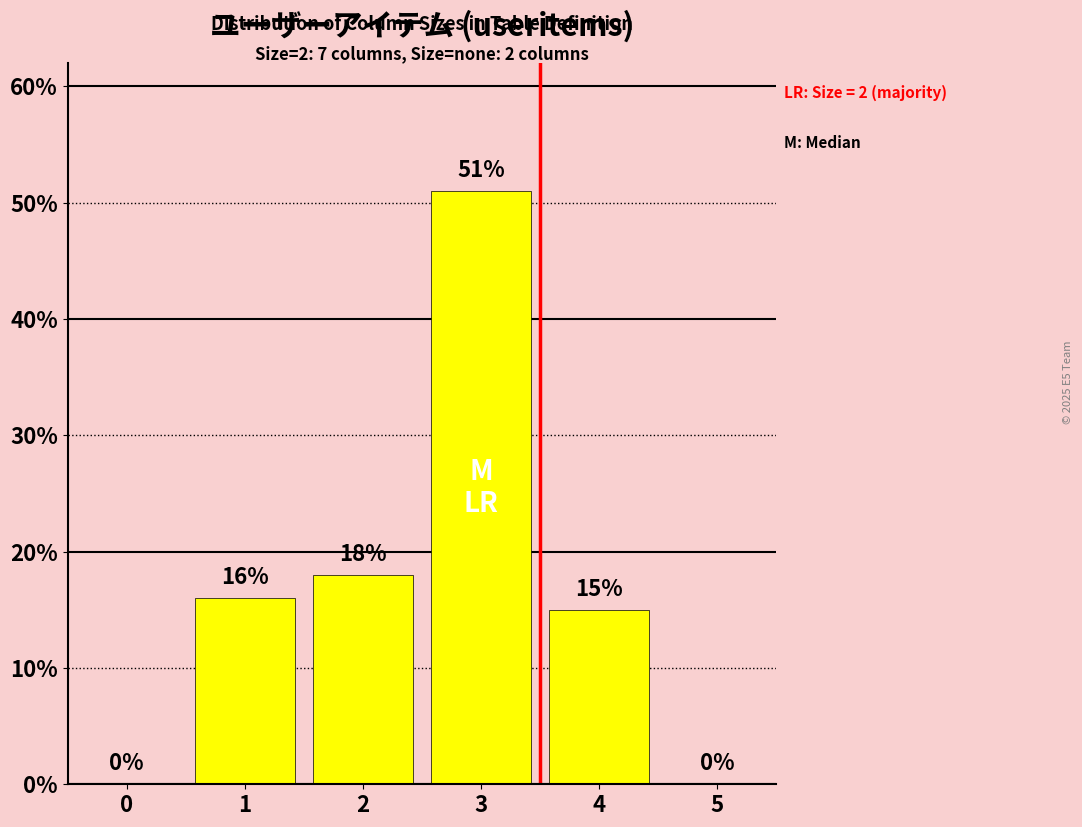

Reading left to right, transcribe all the data shown in this chart.

0=0	1=16	2=18	3=51	4=15	5=0